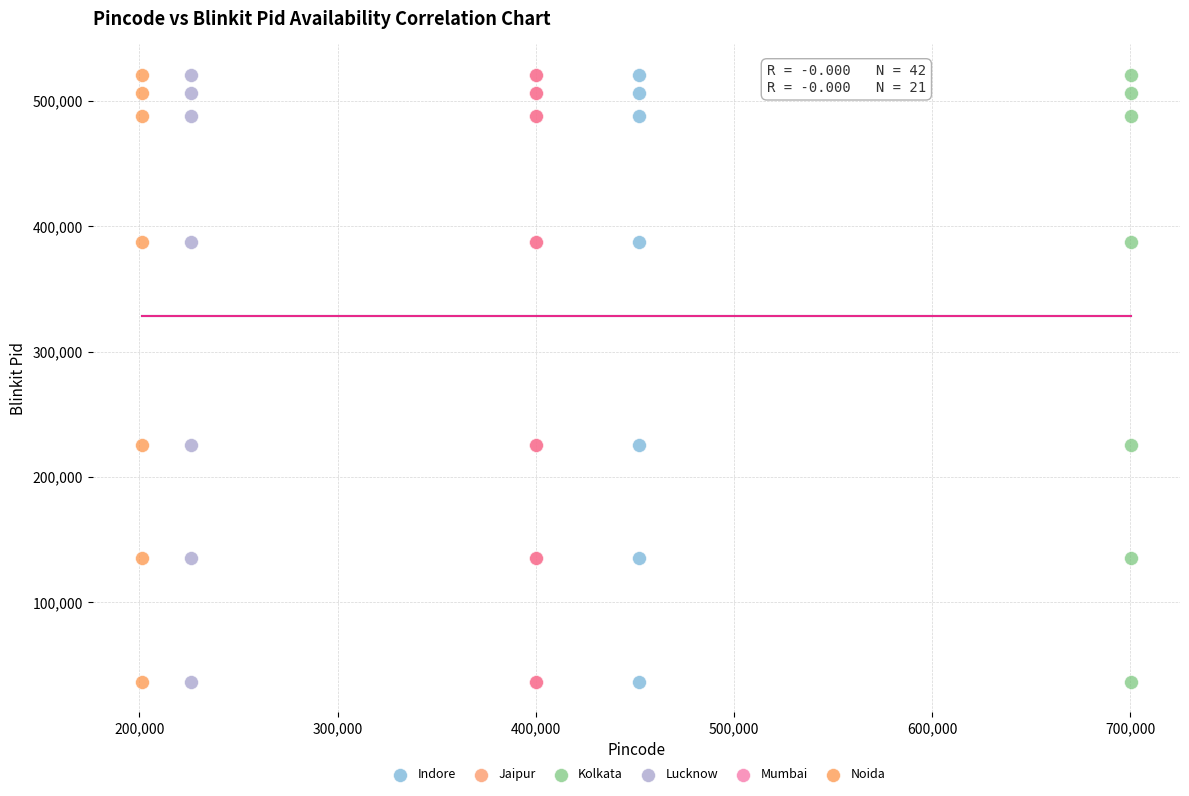

What are all the series names shown in the legend?

Indore, Jaipur, Kolkata, Lucknow, Mumbai, Noida